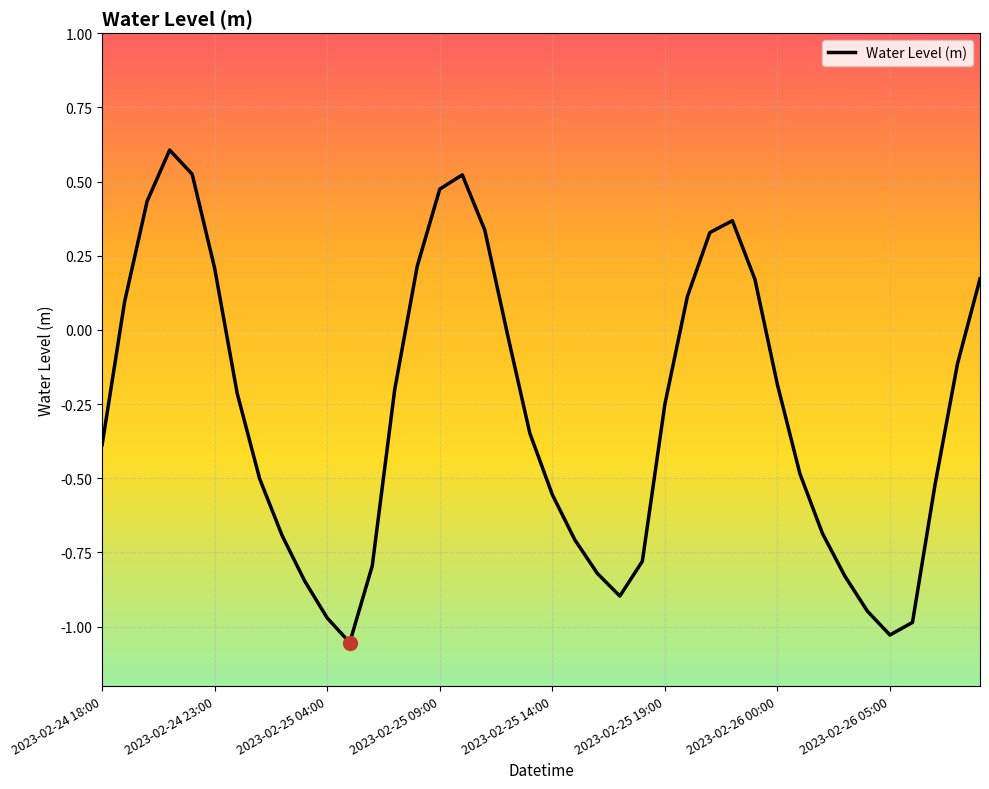

What is the difference between the maximum and minimum values?

1.7